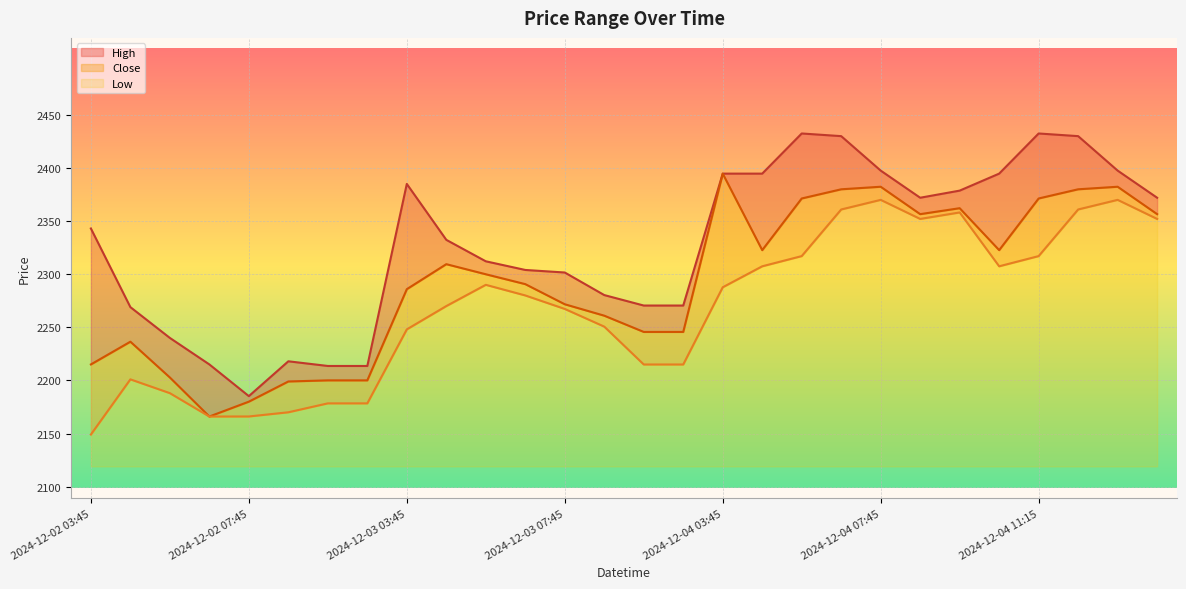

What is the sum of the Low values at 2024-12-04 07:45 and 2024-12-02 07:45?

297.9